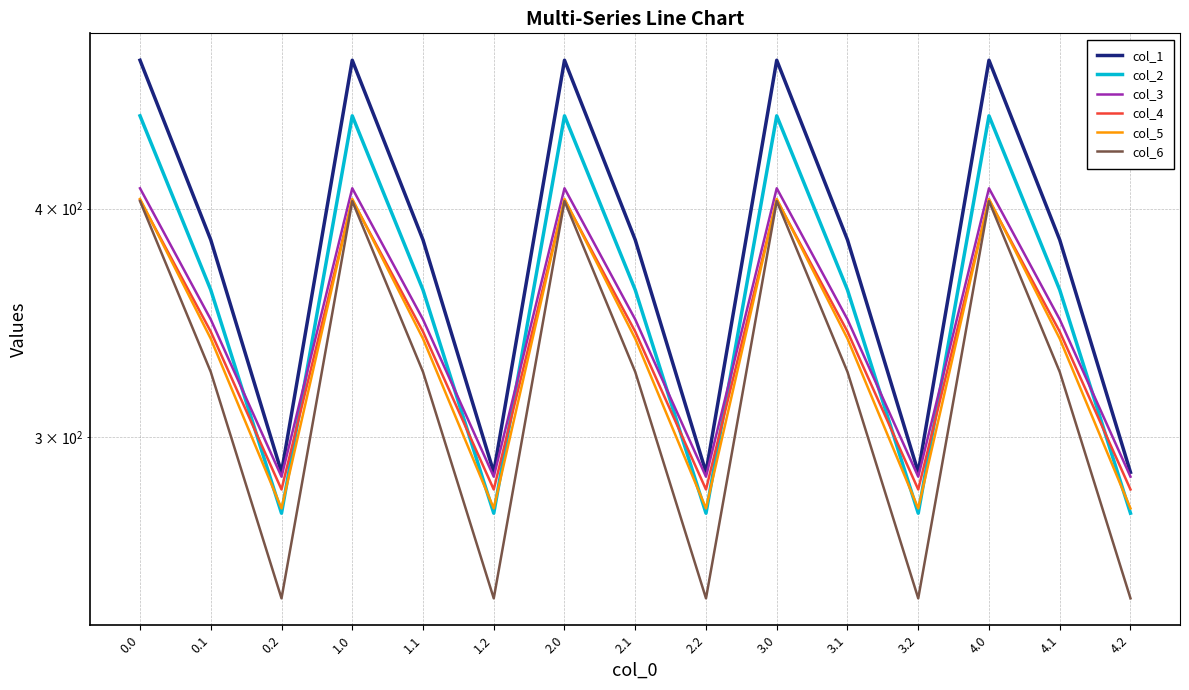

The value of col_2 at 0.1 is 361.1. True or false?

True